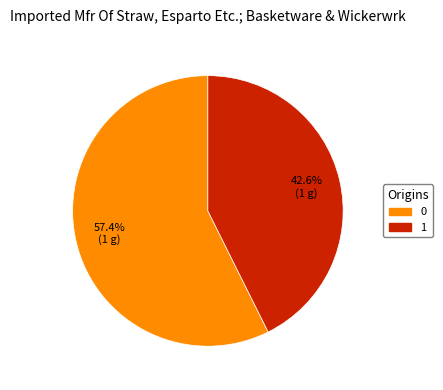

To the nearest percent, what portion does 1 represent?

43%